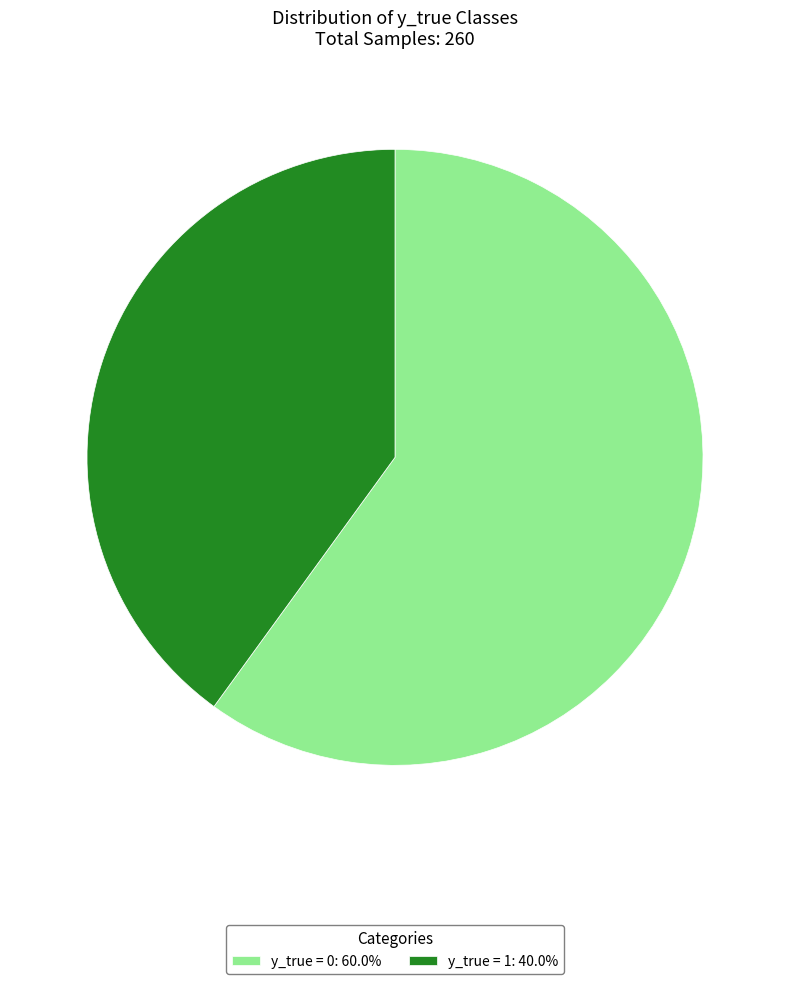

Approximately how many times larger is the value at y_true = 0: 60.0% compared to y_true = 1: 40.0%?

1.5